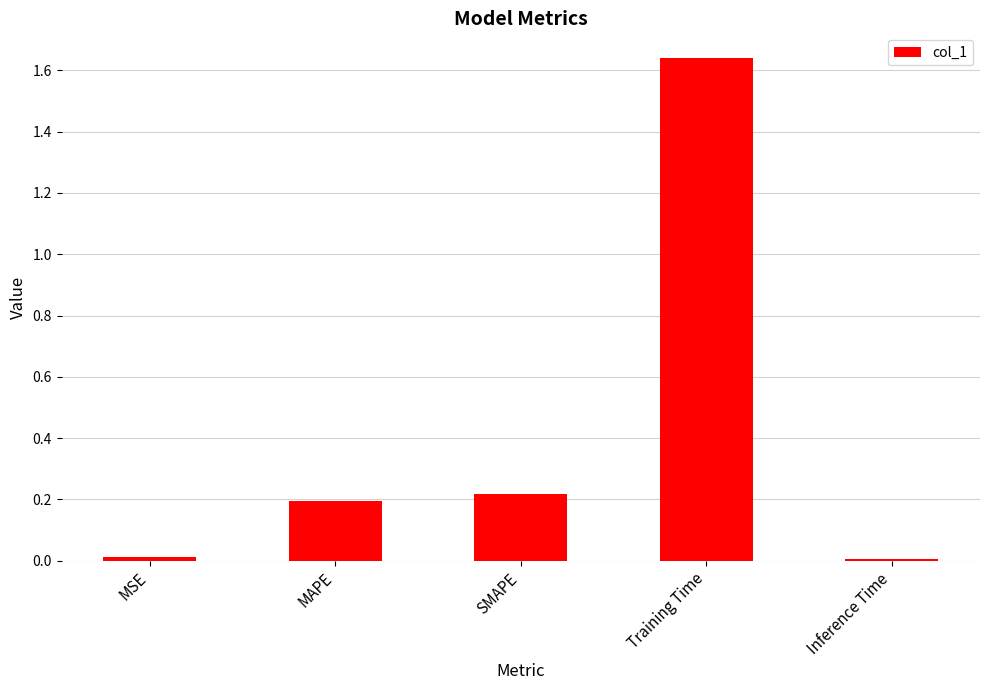

What position from the right is SMAPE?

3